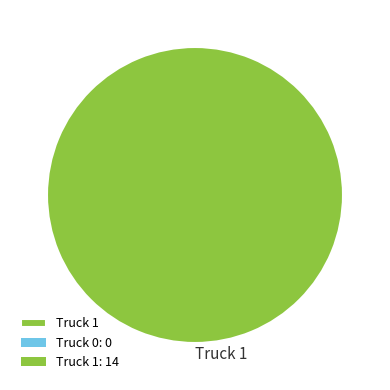

How many segments does this pie chart have?

1